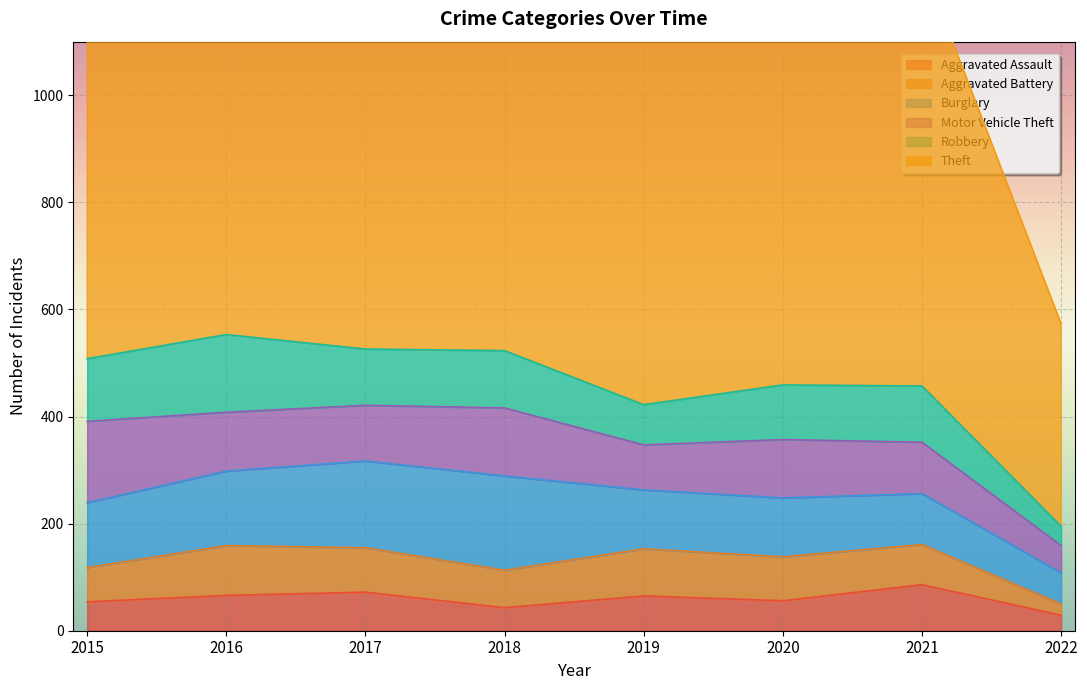

How many data points does each series have?

8